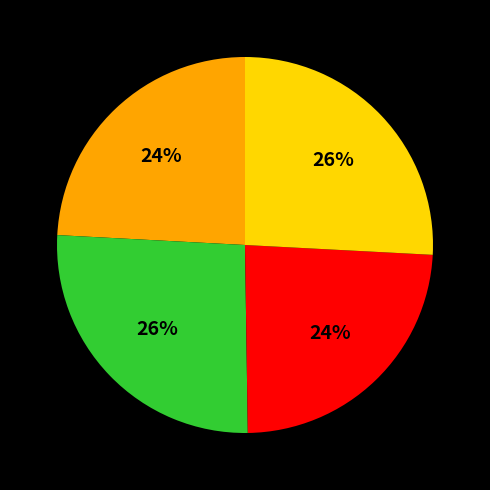

Does any single category account for the majority?

No